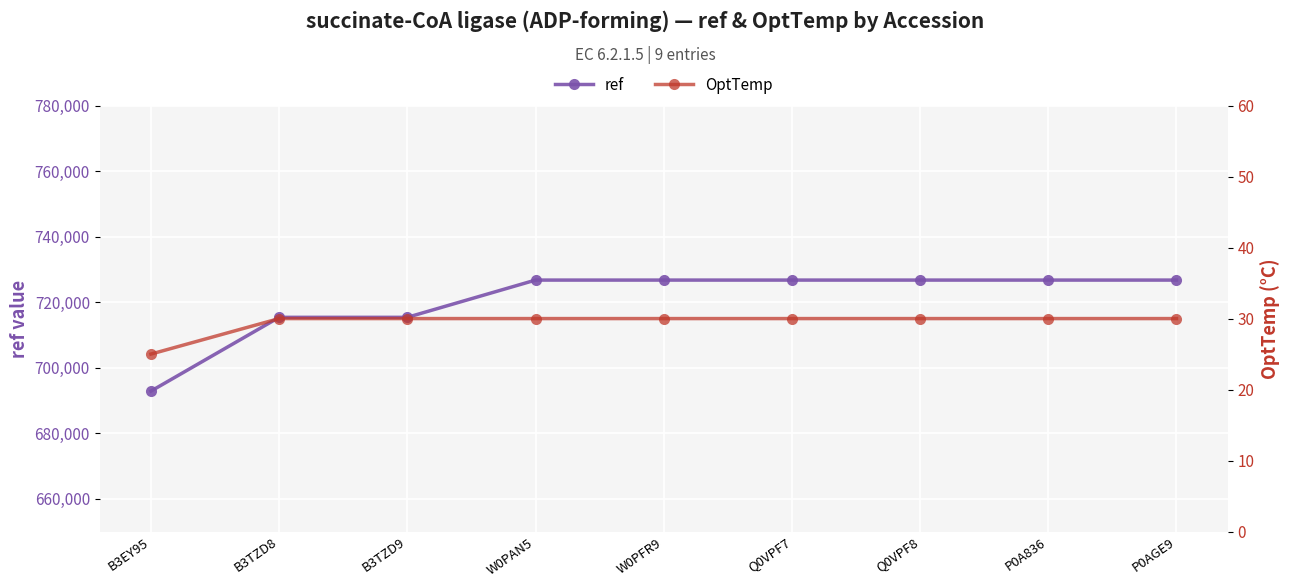

Does the chart display data point markers on the line(s)?

Yes